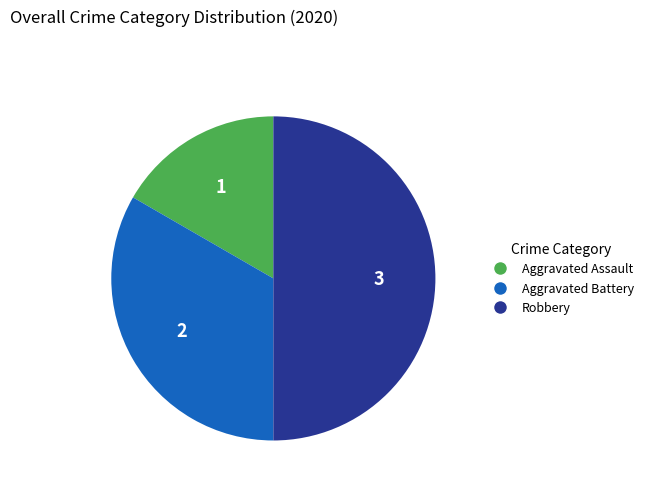

Is it true that Robbery is 57% of the pie?

False